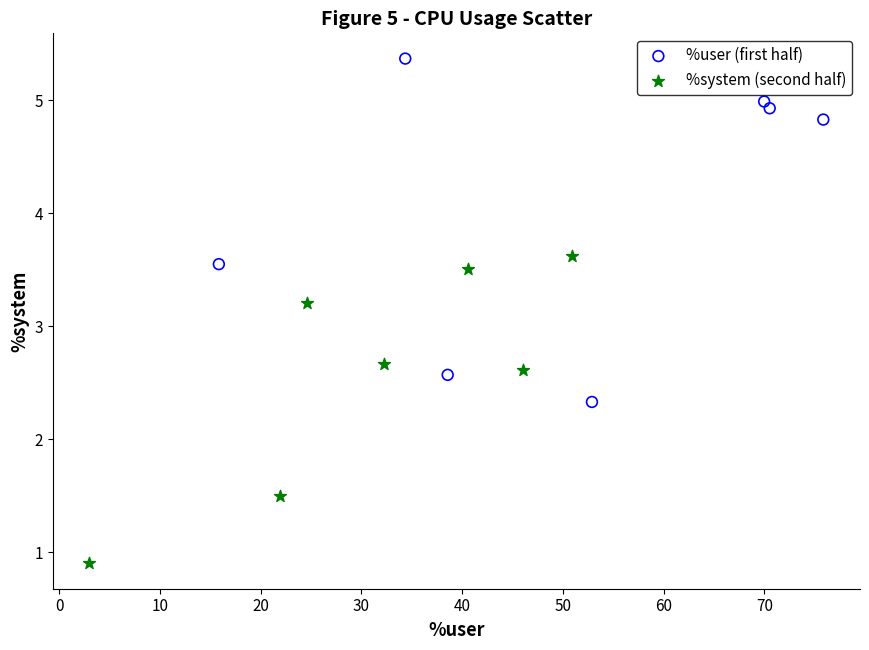

Which series has the largest Y range (max minus min)?

%user (first half)